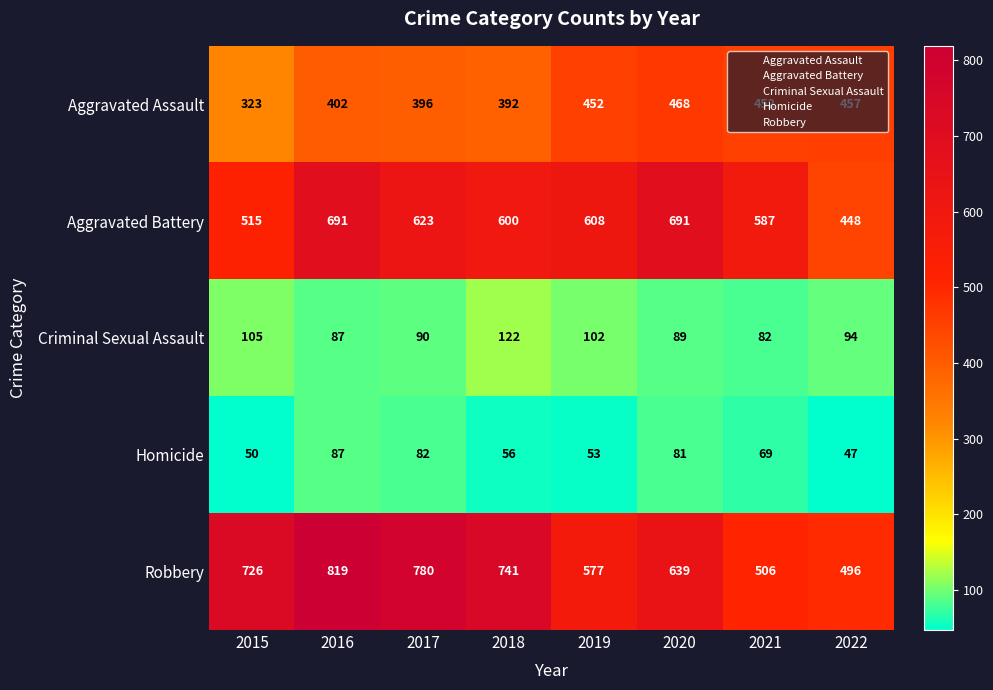

What is the minimum value for Criminal Sexual Assault?

82